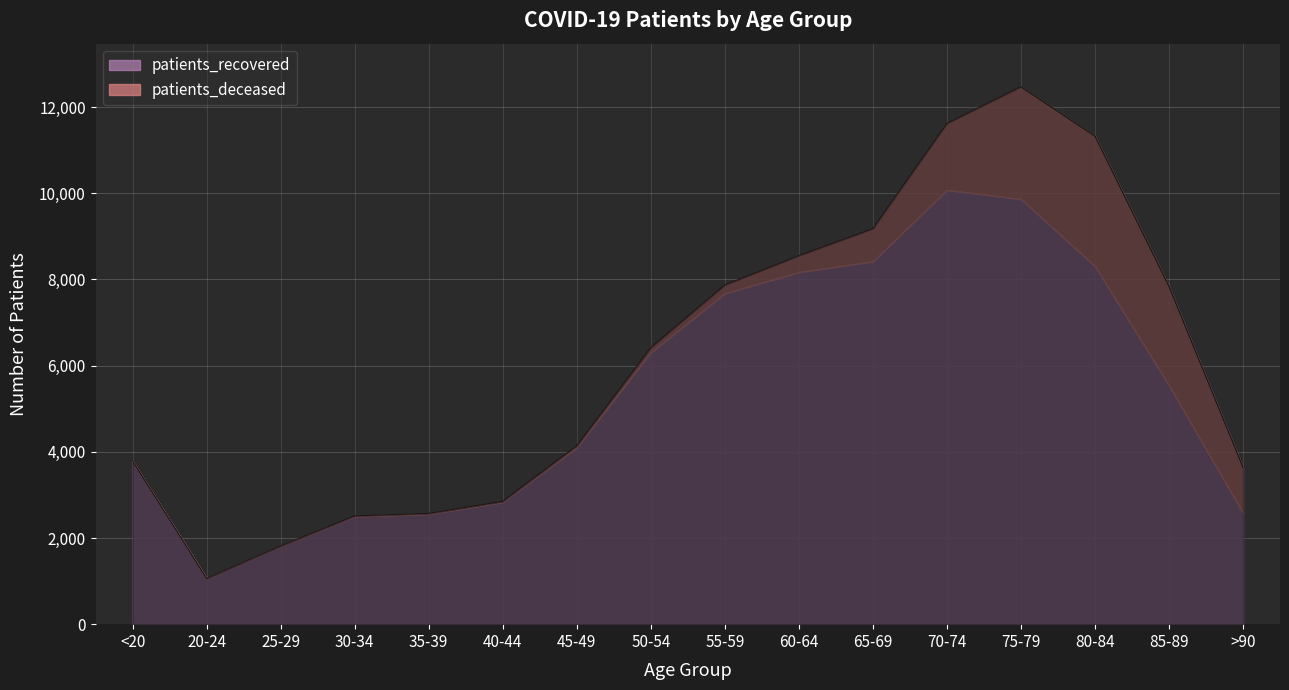

Between 30-34 and 80-84, which series saw the biggest shift?

patients_recovered